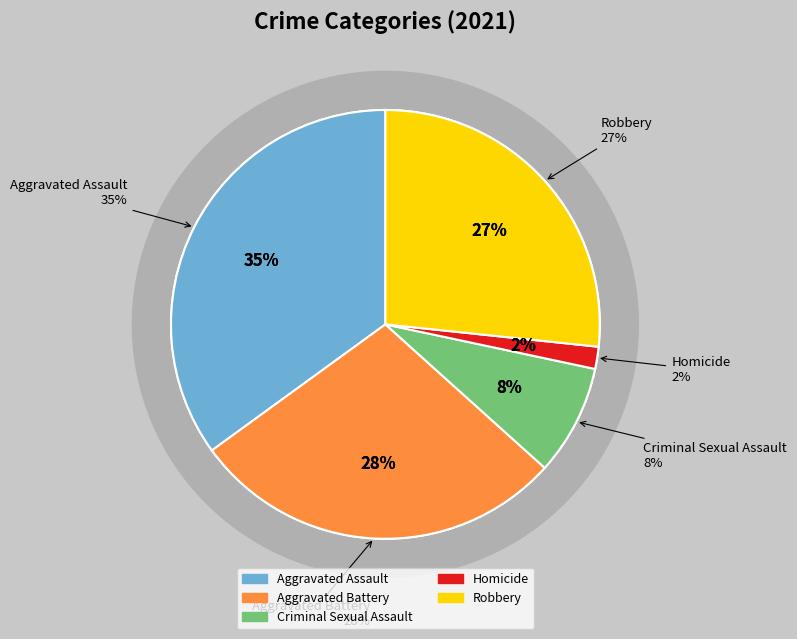

To the nearest percent, what percentage of the pie is Aggravated Battery?

28%